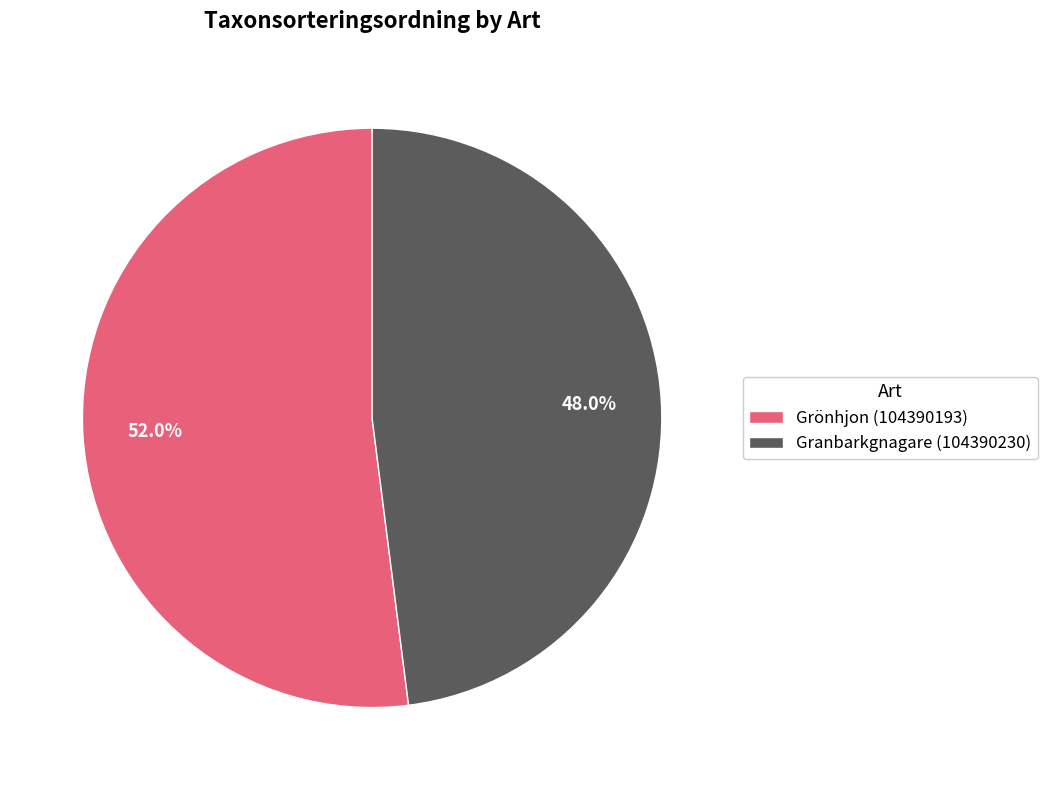

What percentage is the Granbarkgnagare (104390230) slice, to the nearest percent?

48%